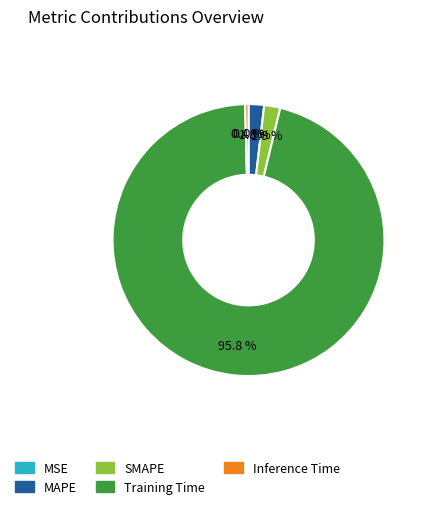

Is there a majority slice in this chart?

Yes